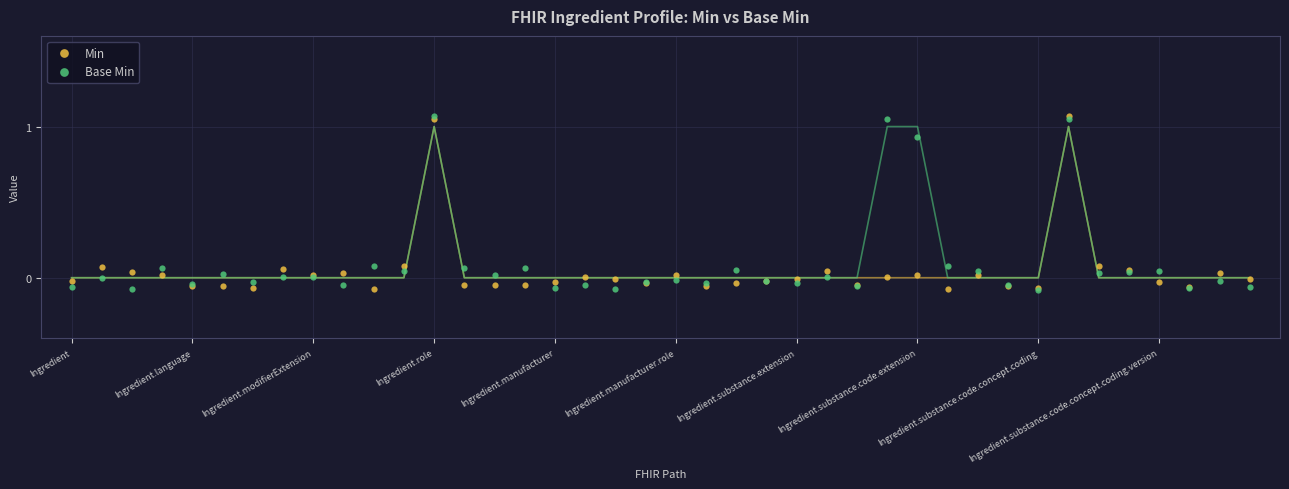

What are all the series names shown in the legend?

Min, Base Min